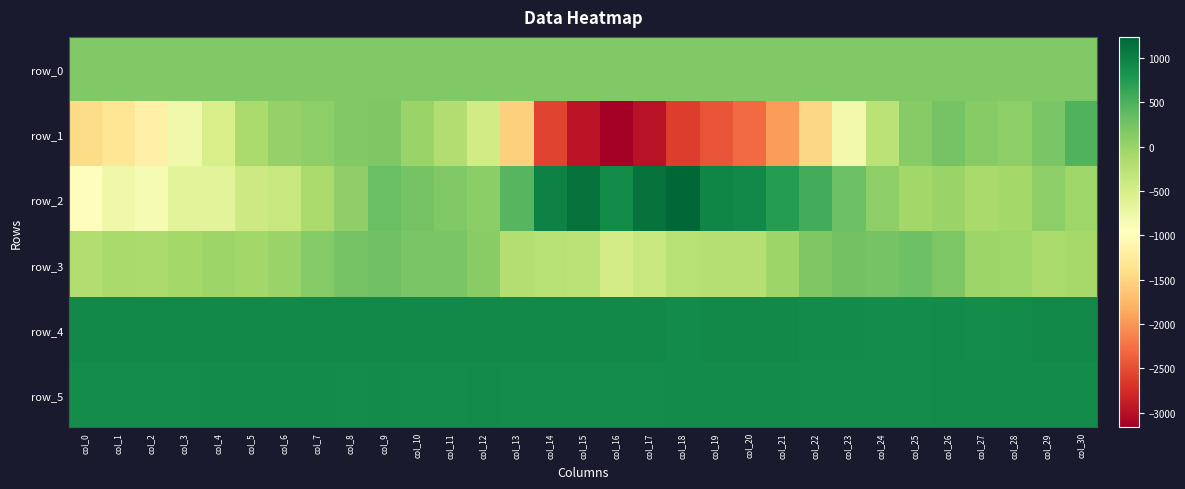

Where is row_2 nearest to the value 125?

col_12